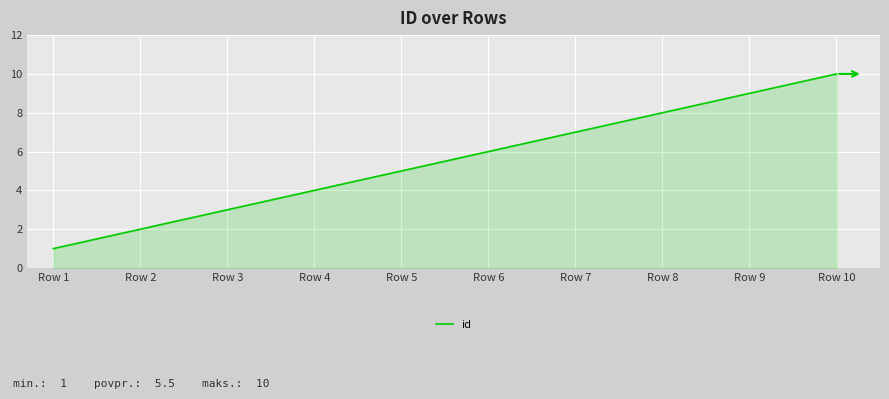

What is the difference between the values at Row 6 and Row 7?

1